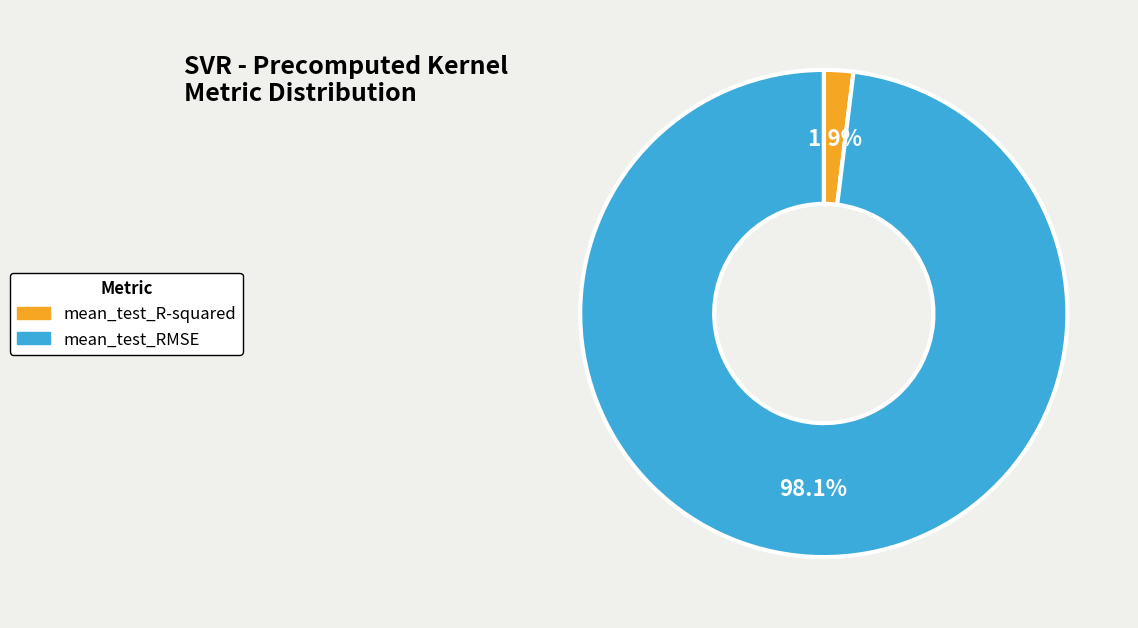

The mean_test_RMSE slice represents 91% of the pie. True or false?

False